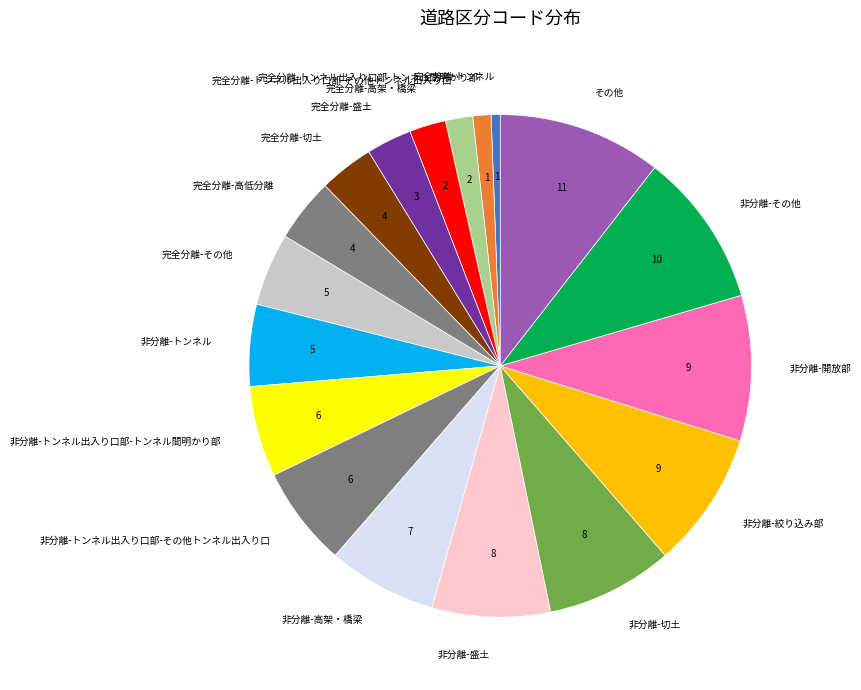

Is the sum of 非分離-トンネル出入り口部-その他トンネル出入り口 and その他 greater than half?

No